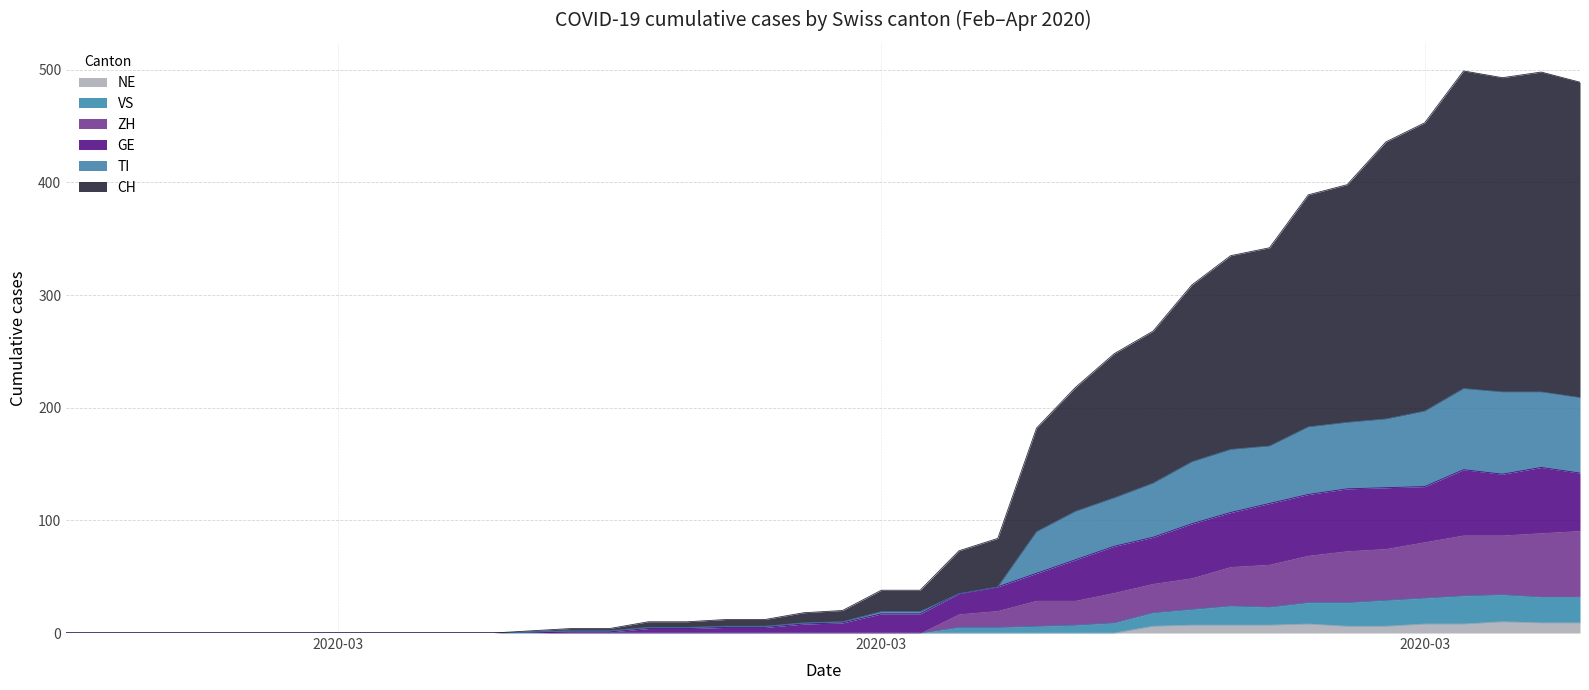

Where does the GE series first go above 9?

2020-03